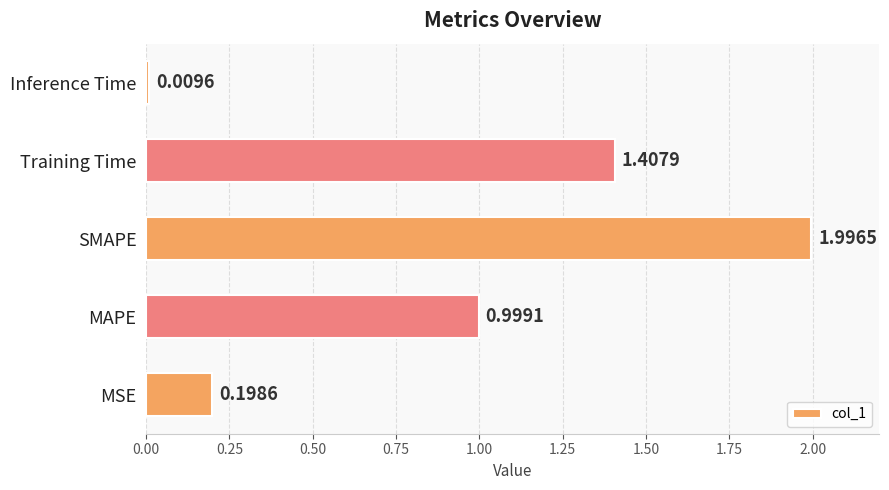

Which category has the highest value across all series?

SMAPE